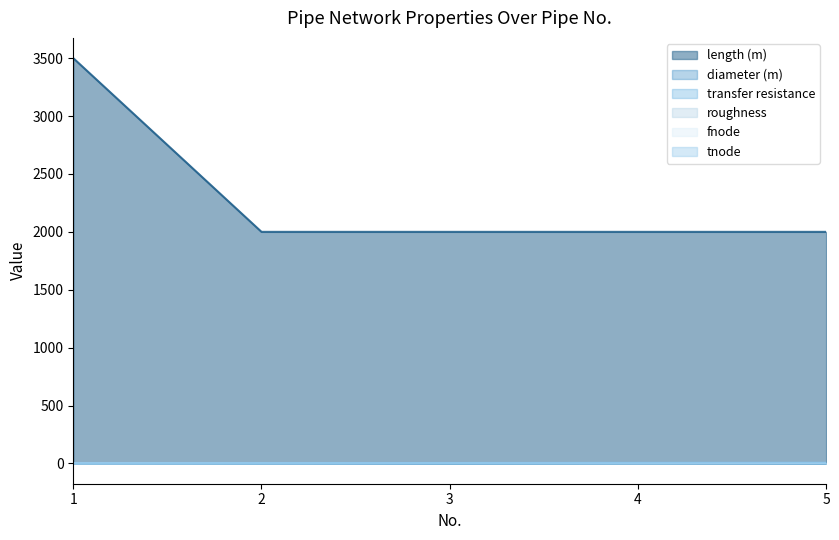

What is the difference between the maximum and second lowest values in the diameter (m) series?

0.2